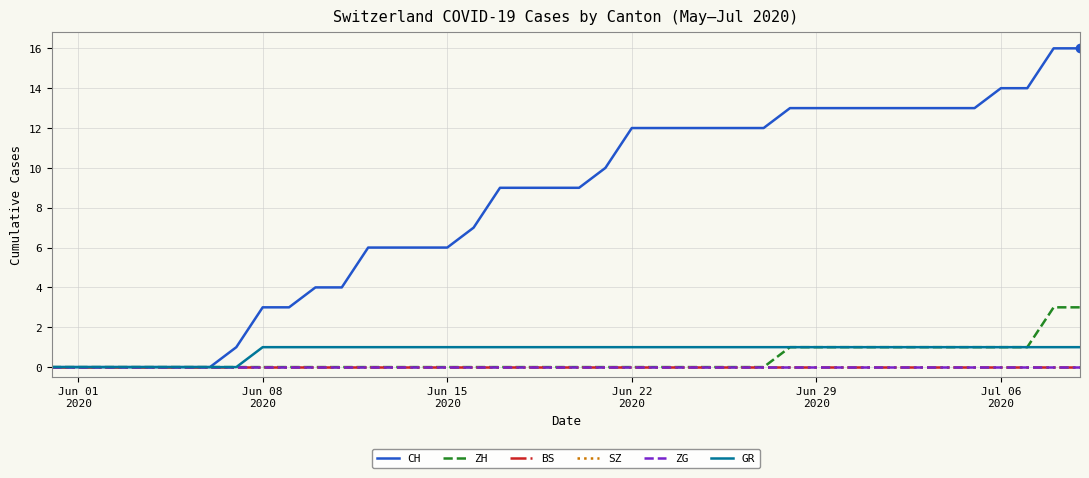

Does the chart display data point markers on the line(s)?

No